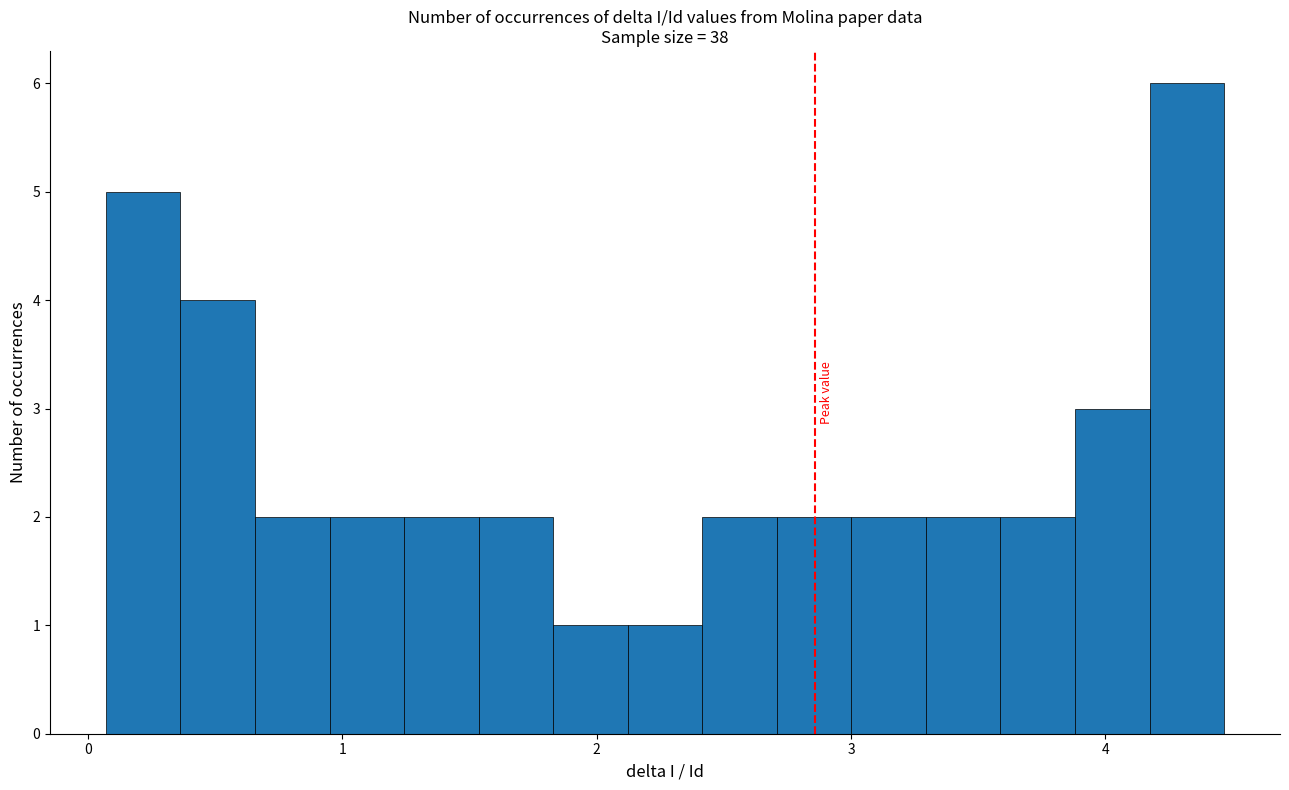

Around what value on the x-axis is the tallest bar? Give the approximate position of its centre, as read against the axis.

4.3